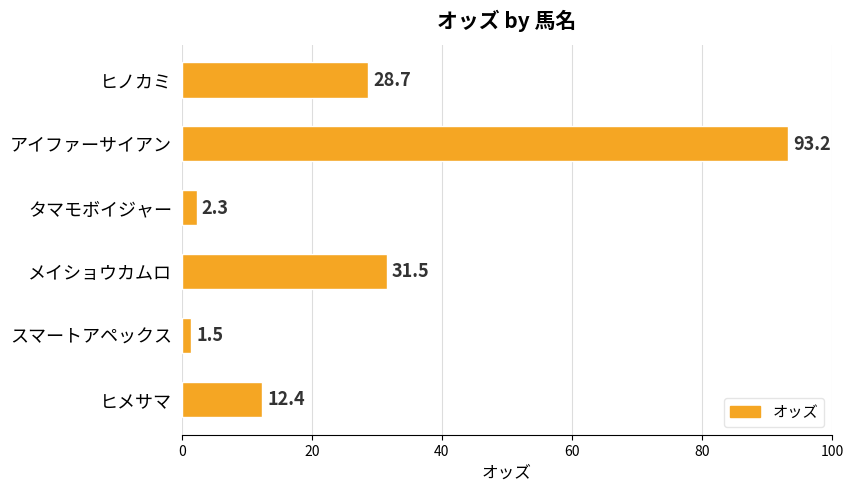

Is it true that the value at ヒメサマ is 12.4?

True